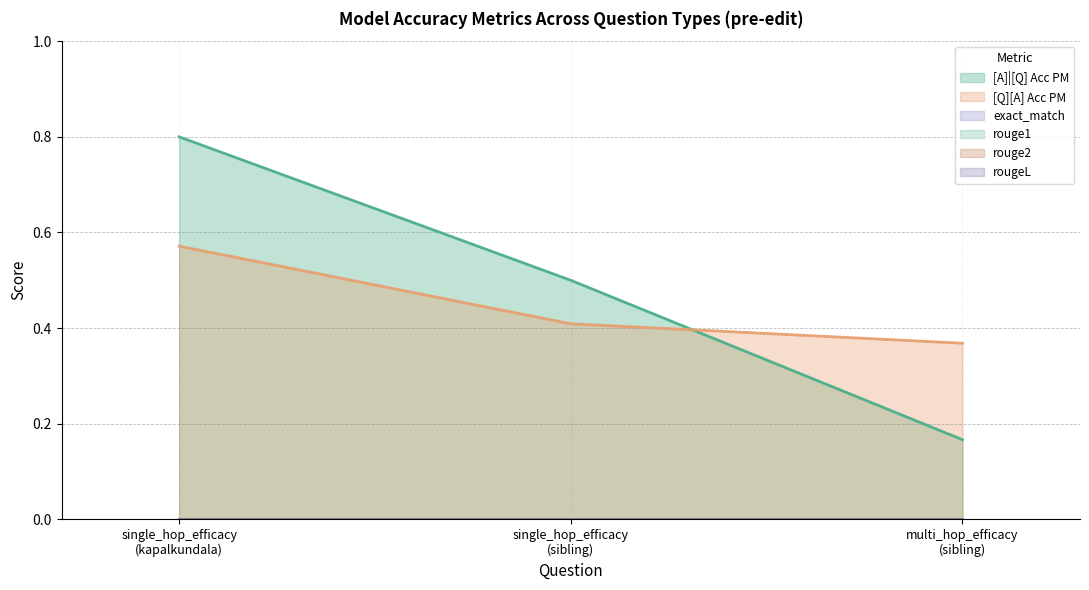

Which series changed the most between single_hop_efficacy
(kapalkundala) and multi_hop_efficacy
(sibling)?

[A]|[Q] Acc PM